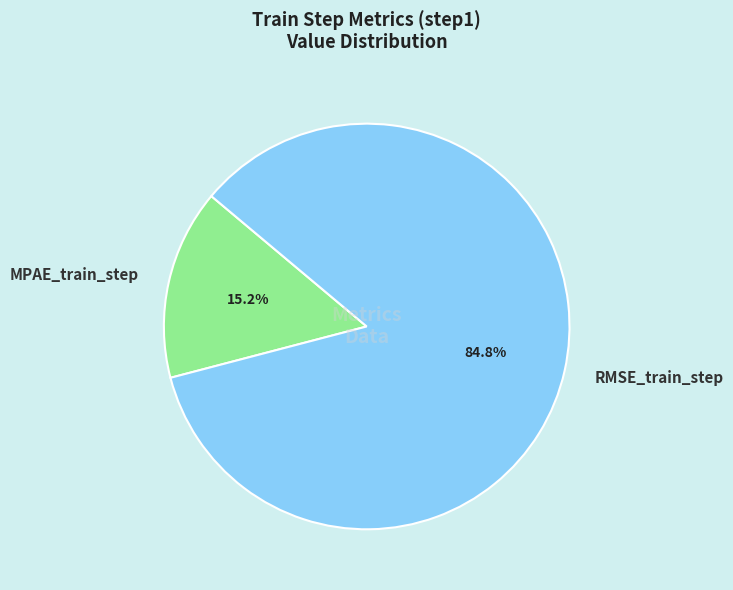

Combined, what portion of the pie is MPAE_train_step and RMSE_train_step?

100.0%